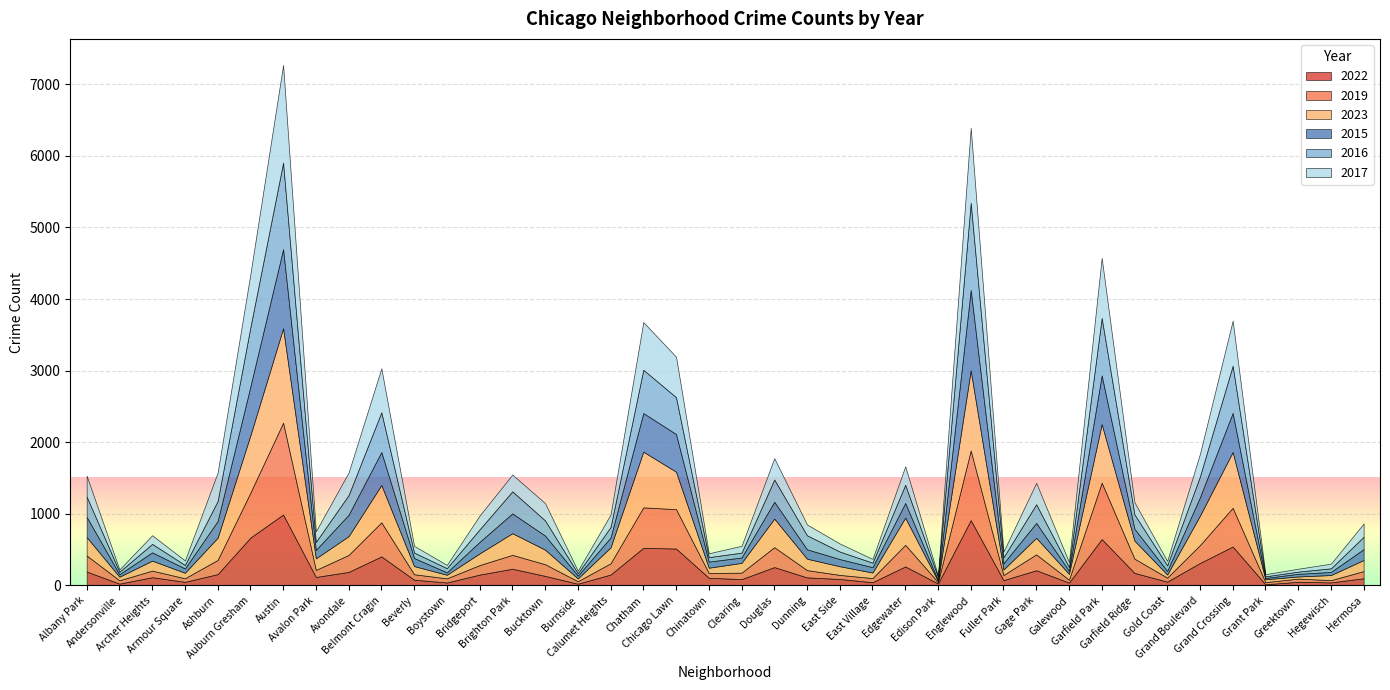

List the series in order of their peak value, lowest first.

2022, 2015, 2016, 2019, 2023, 2017